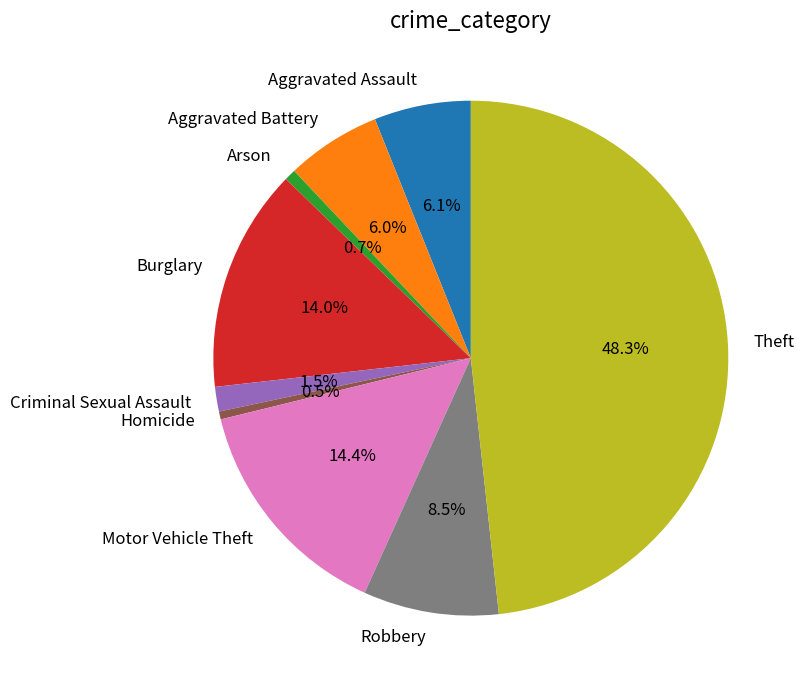

Count the number of slices in the pie.

9